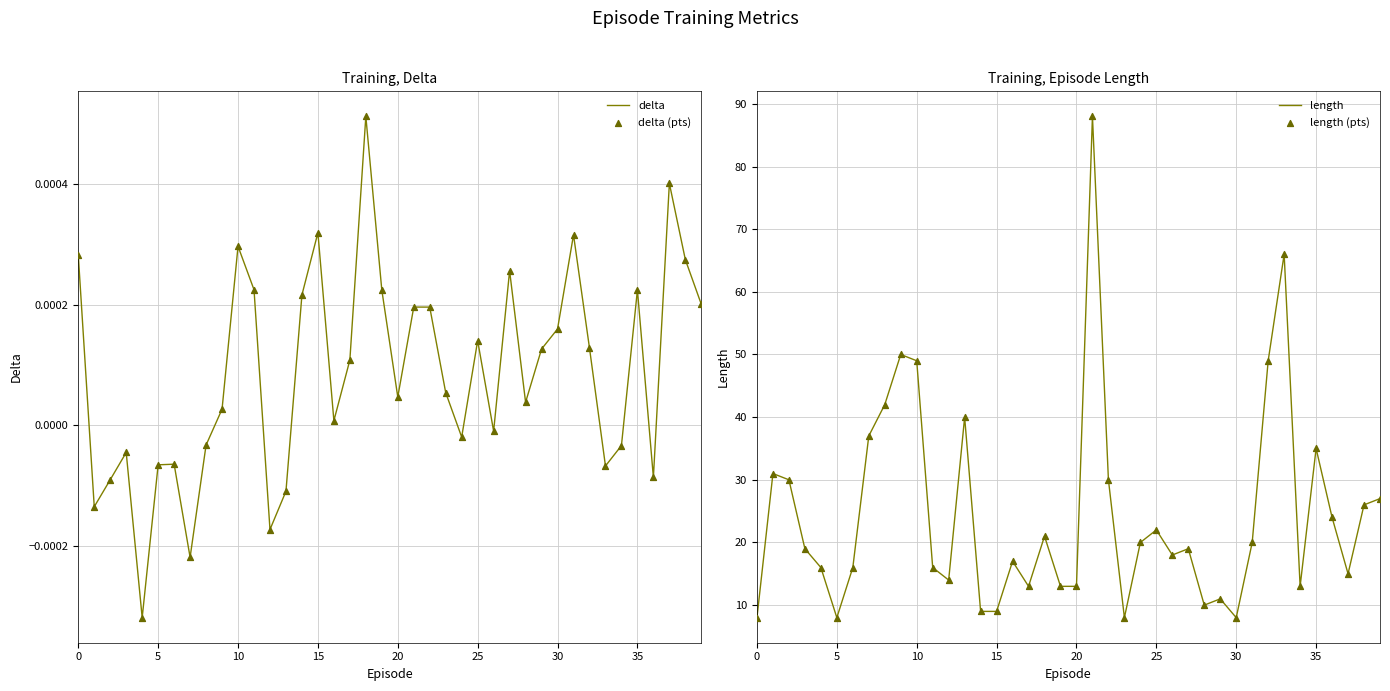

What is the total value across all series at 33?

132.0